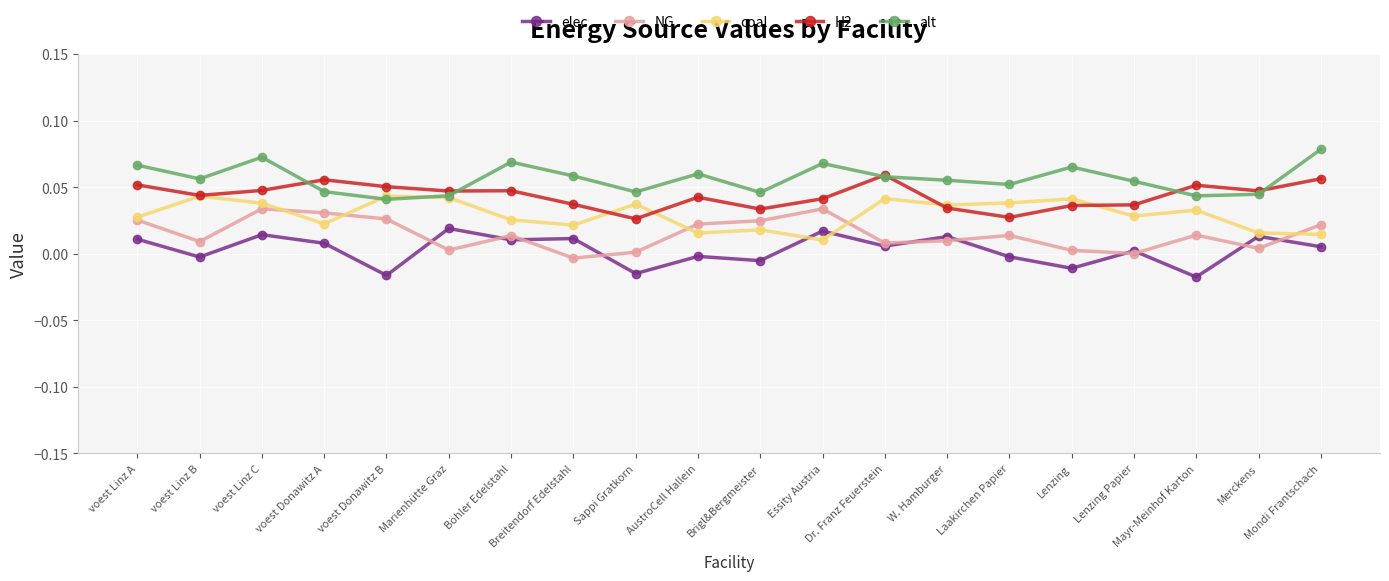

Which series changed the most between Marienhütte Graz and Merckens?

coal